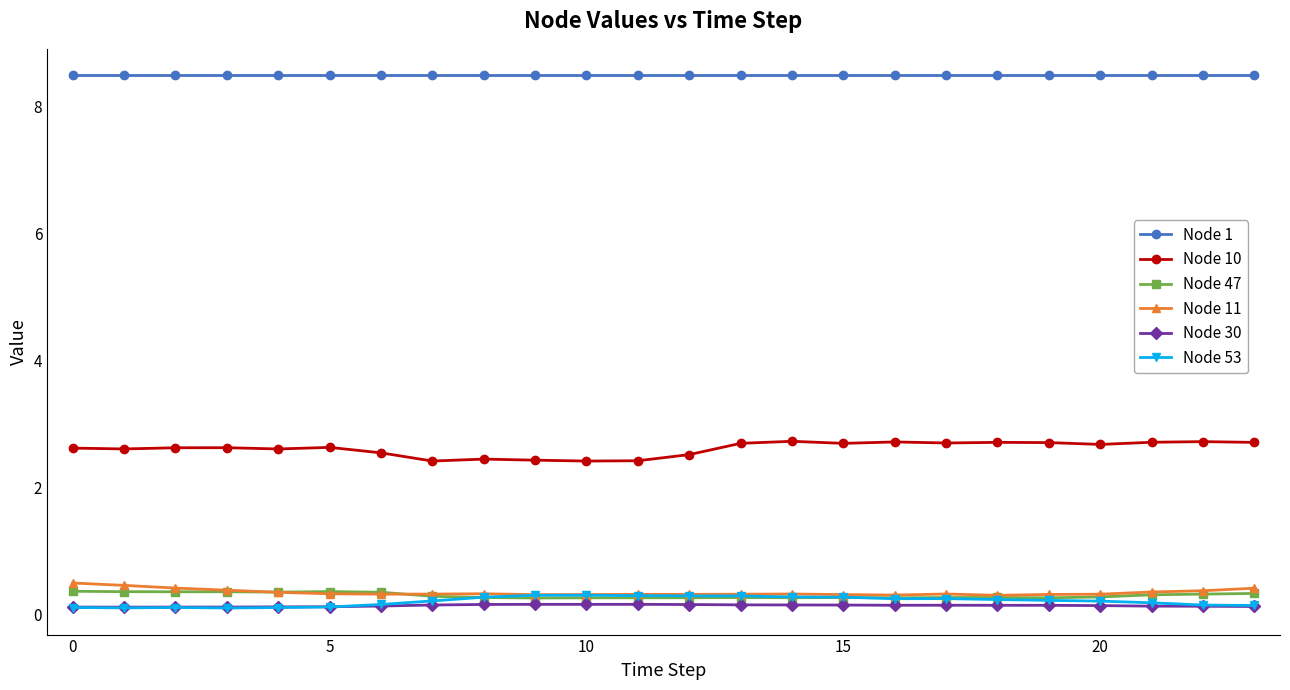

What is the value of the Node 1 point at the 2nd from the left?

8.5